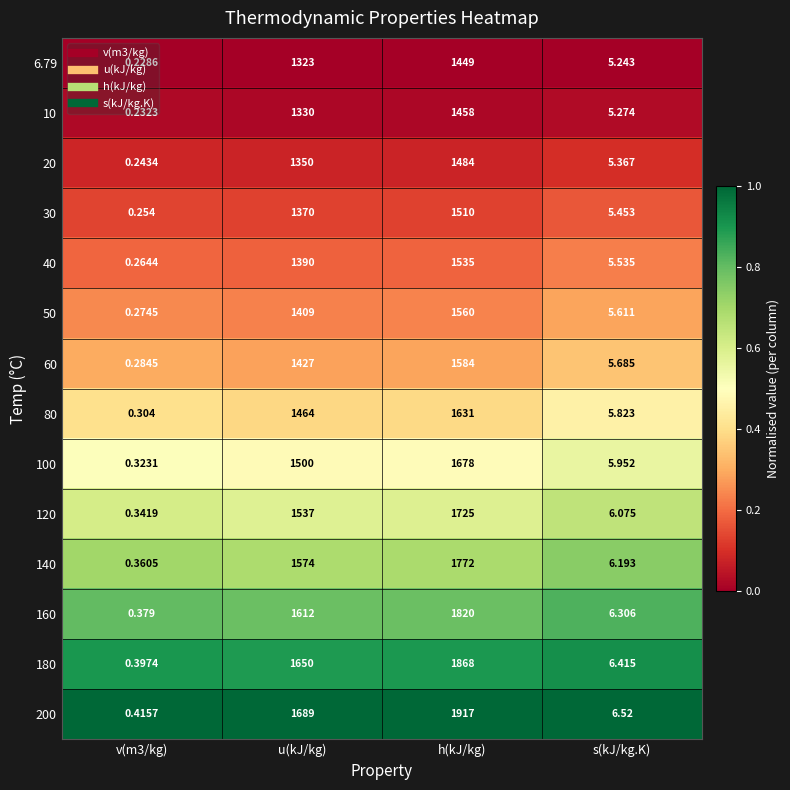

Which series has the largest range (max minus min)?

200